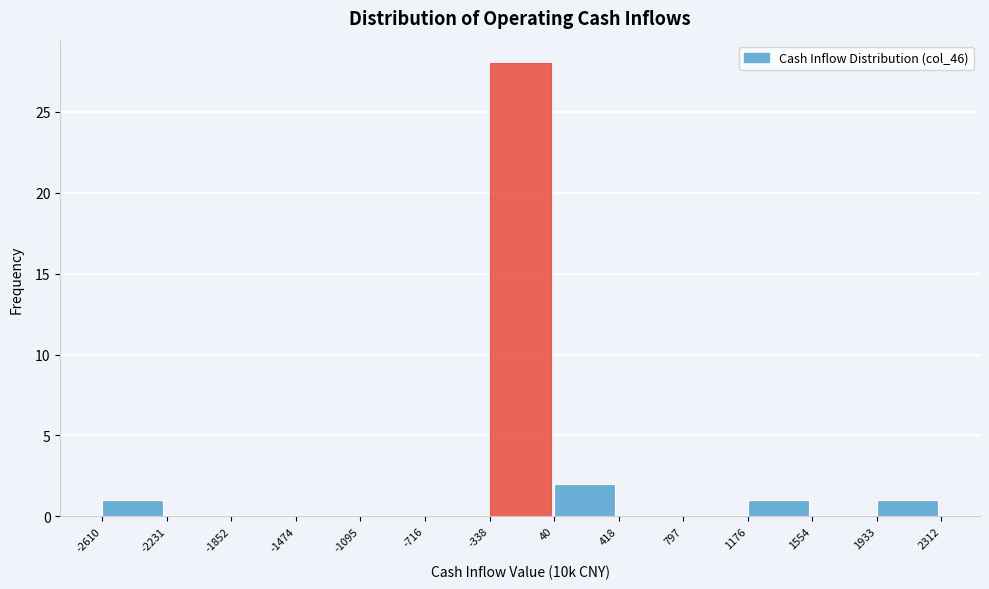

How tall is the bar that spans 1933 to 2312 on the x-axis? The values are not printed on the chart, so give them approximately, as read against the axis.

1